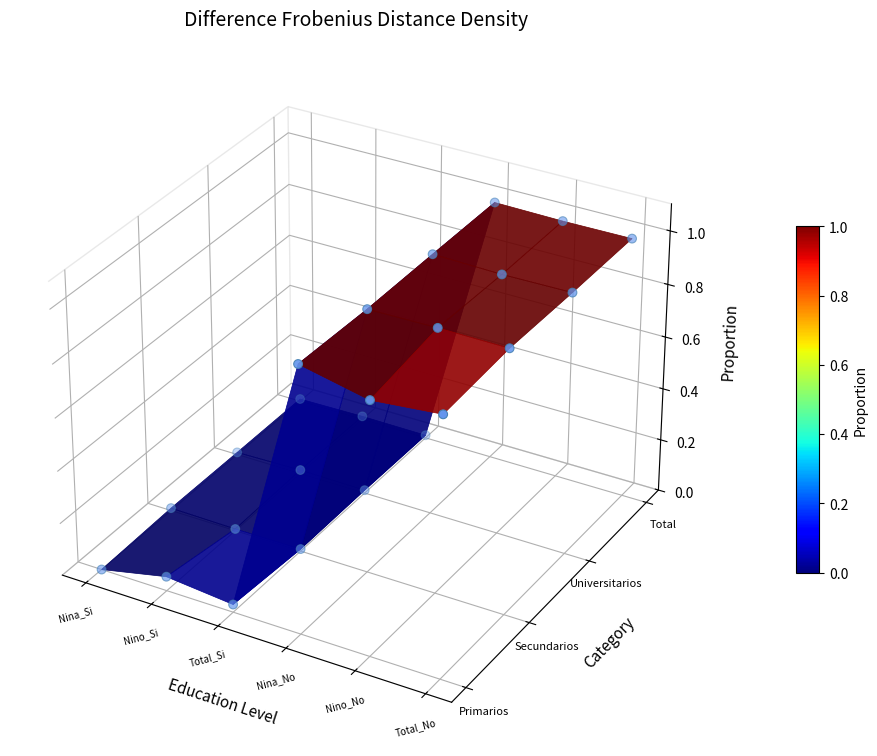

Is it true that the value at Nina_No is 0.0?

False